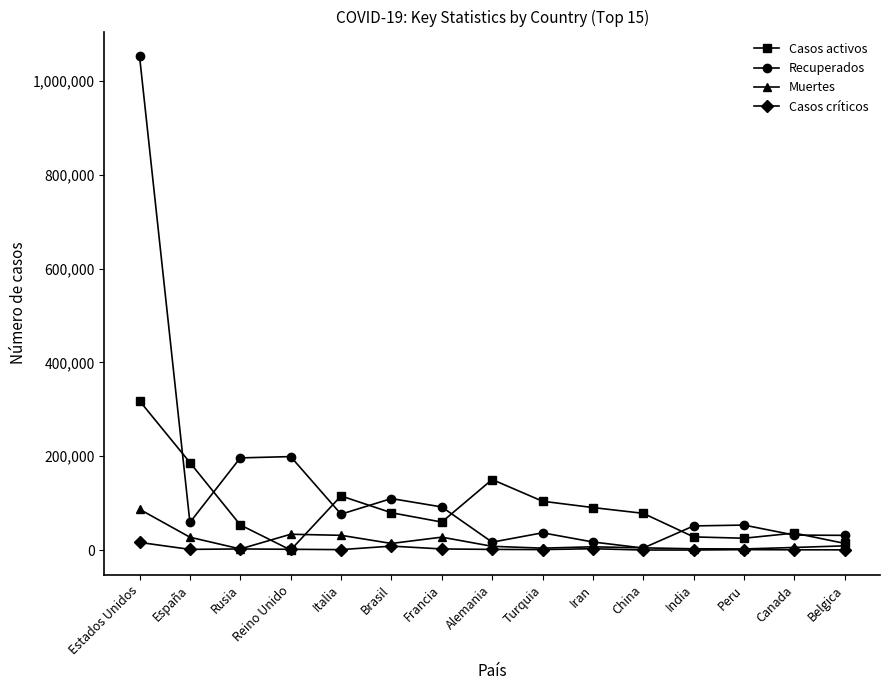

What position from the right is India?

4